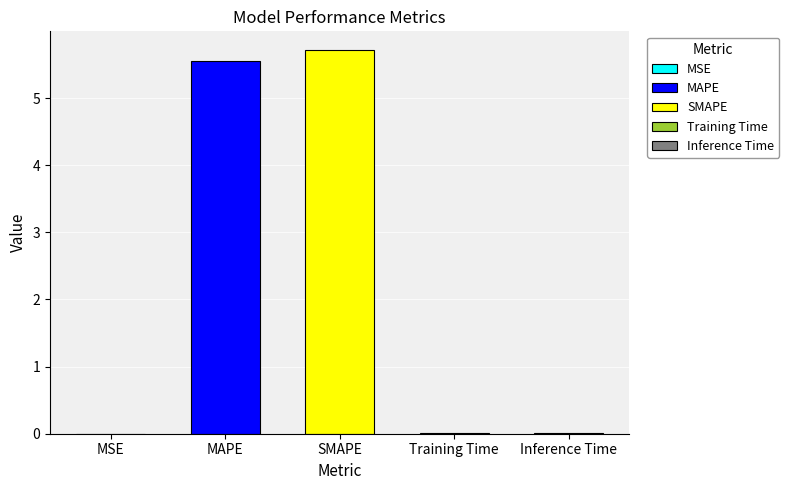

What is the maximum value shown in the chart?

5.7